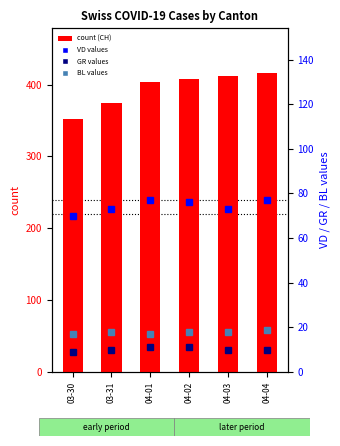

Which has a higher value, 04-04 or 03-31?

04-04